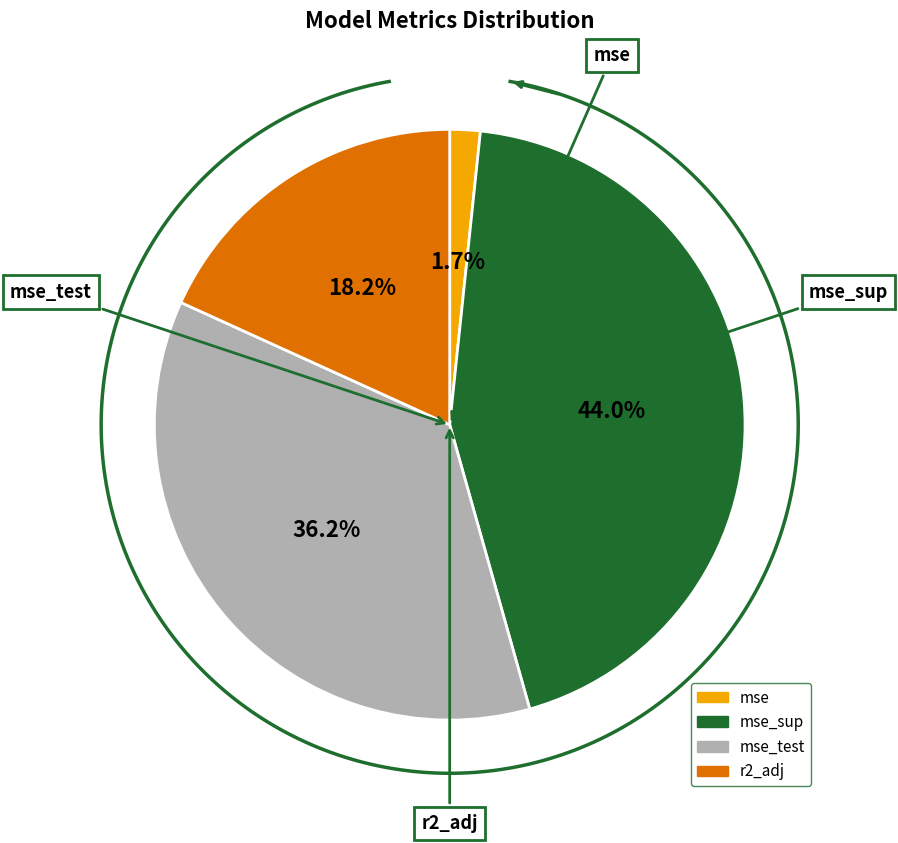

Count the number of slices in the pie.

4